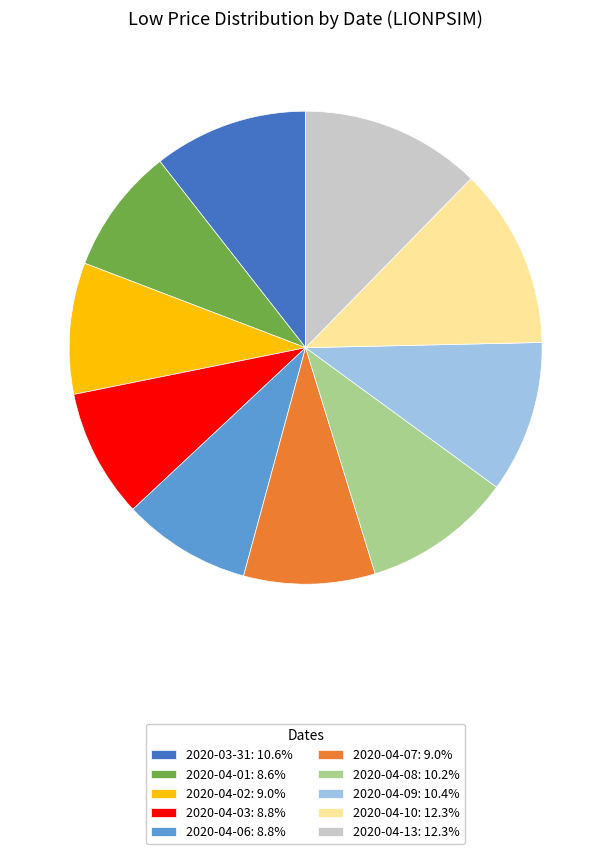

Combined, do 2020-04-09: 10.4% and 2020-04-13: 12.3% account for over 50%?

No